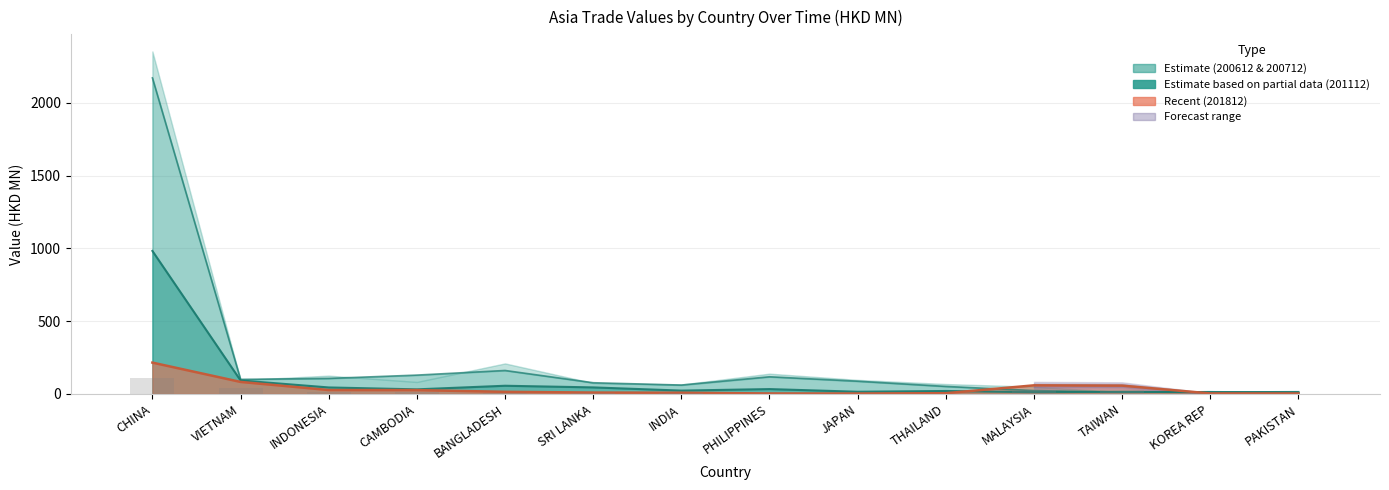

Between JAPAN and KOREA REP, which is larger?

JAPAN